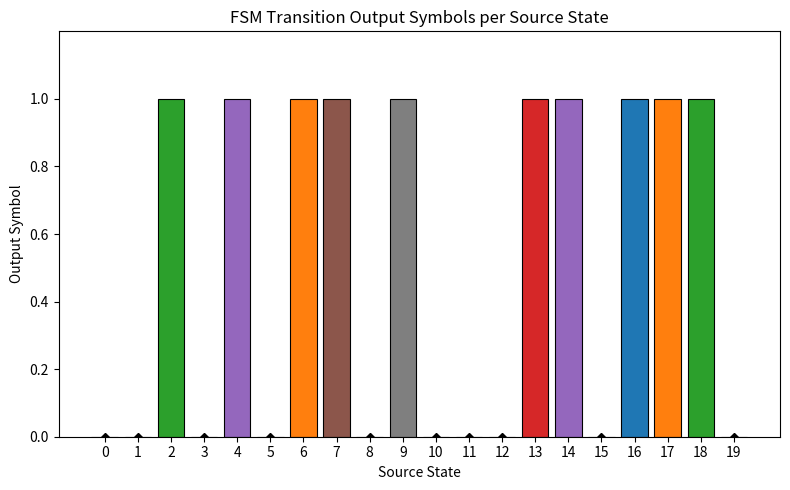

Rank the categories by value from highest to lowest.

2, 4, 6, 7, 9, 13, 14, 16, 17, 18, 0, 1, 3, 5, 8, 10, 11, 12, 15, 19